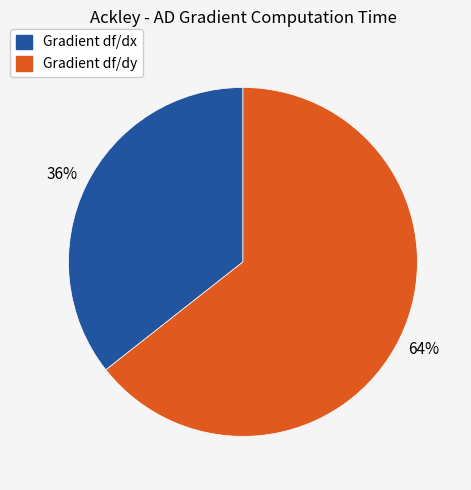

Is there a majority slice in this chart?

Yes